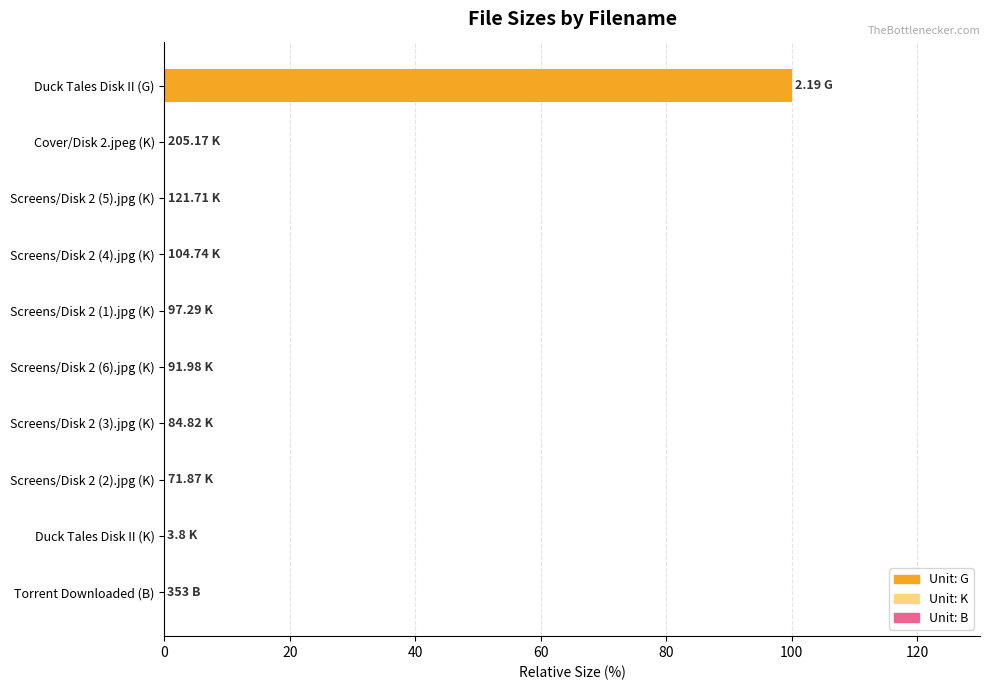

What is the sum of all values?

100.0